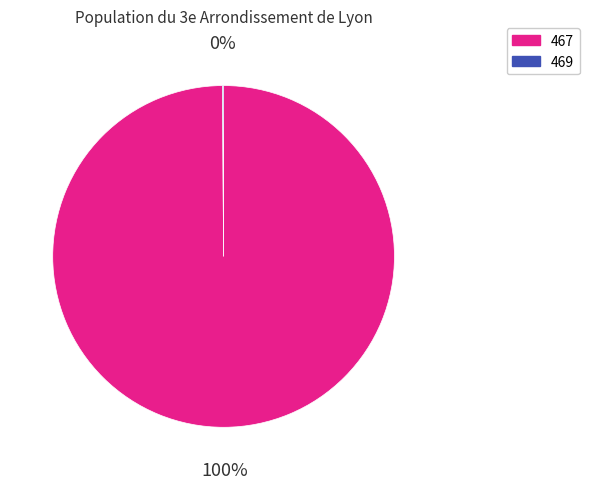

Does 467 account for over 50% of the chart?

Yes